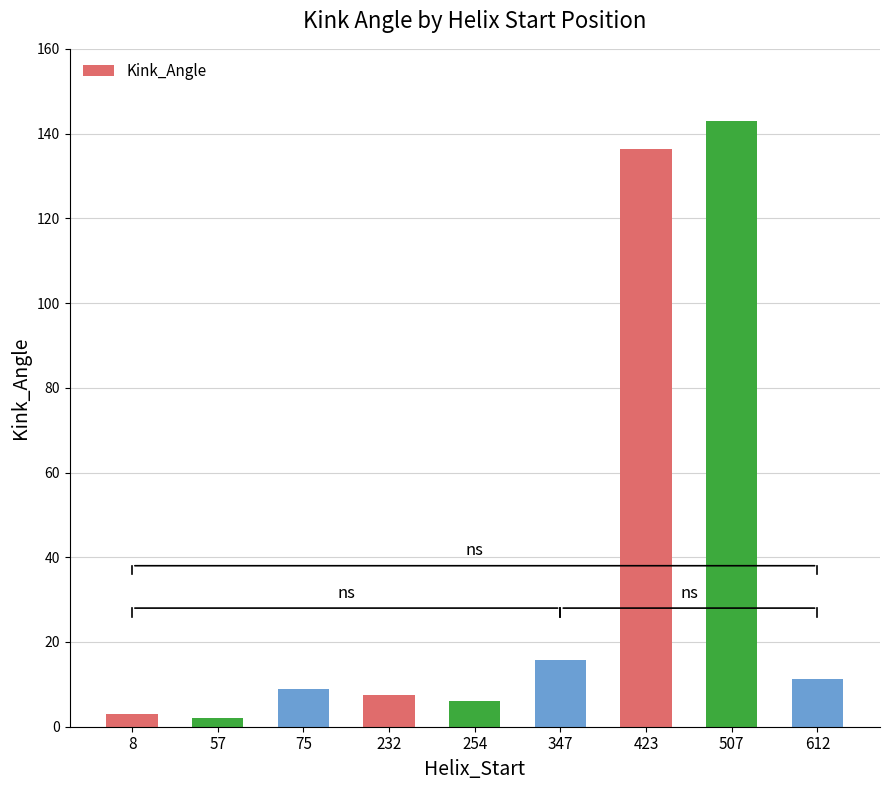

What is the difference between the second highest and minimum values?

134.3